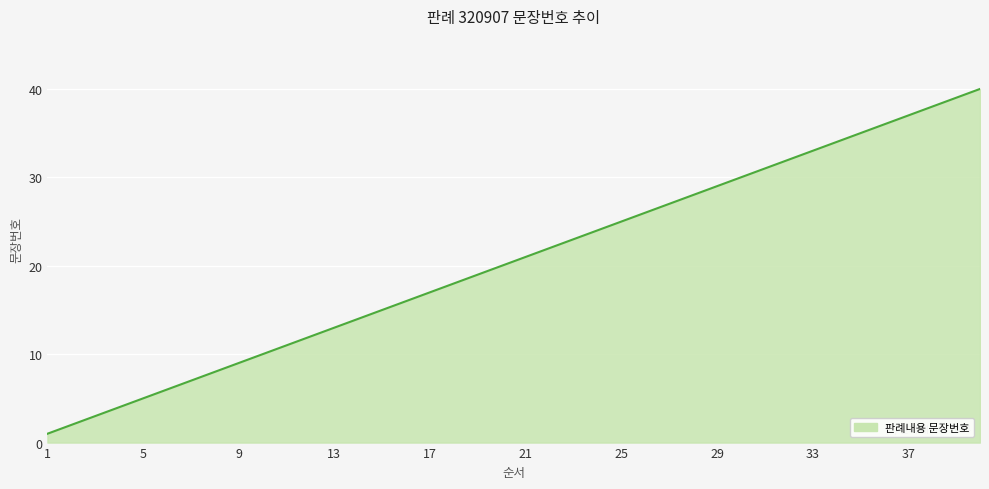

What is the maximum value shown in the chart?

40